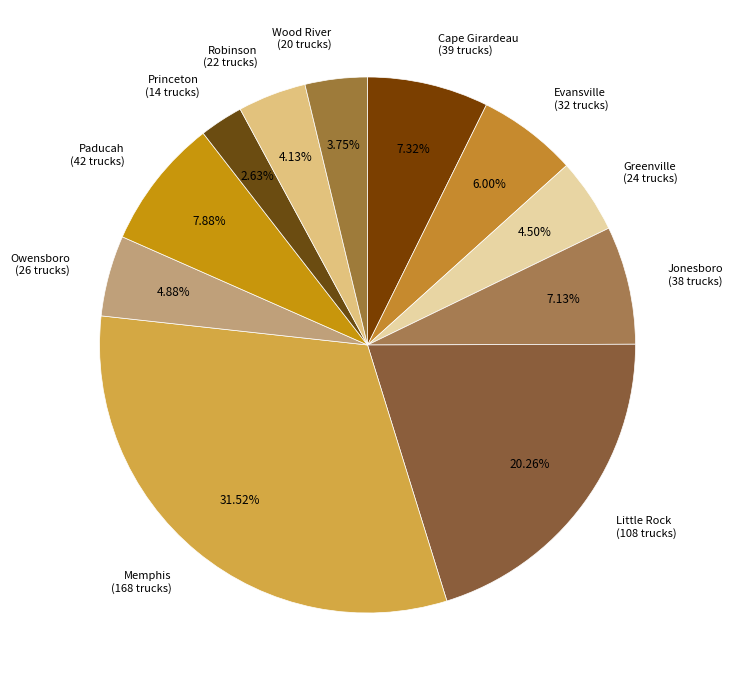

What is the largest slice in the pie chart?

Memphis